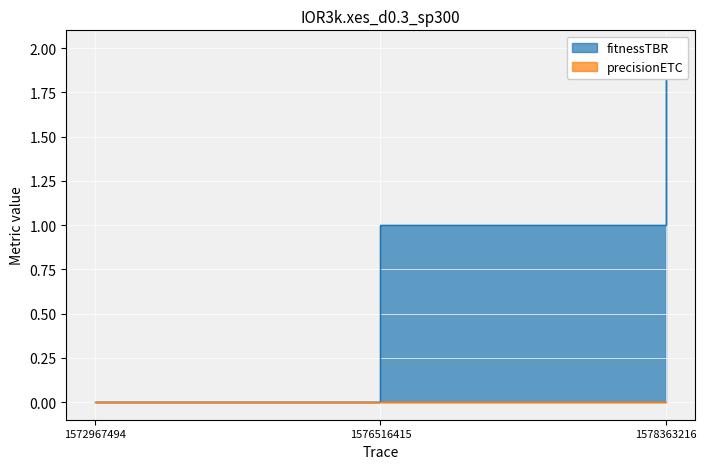

True or false: the data shows 1 at 1572967494.

False